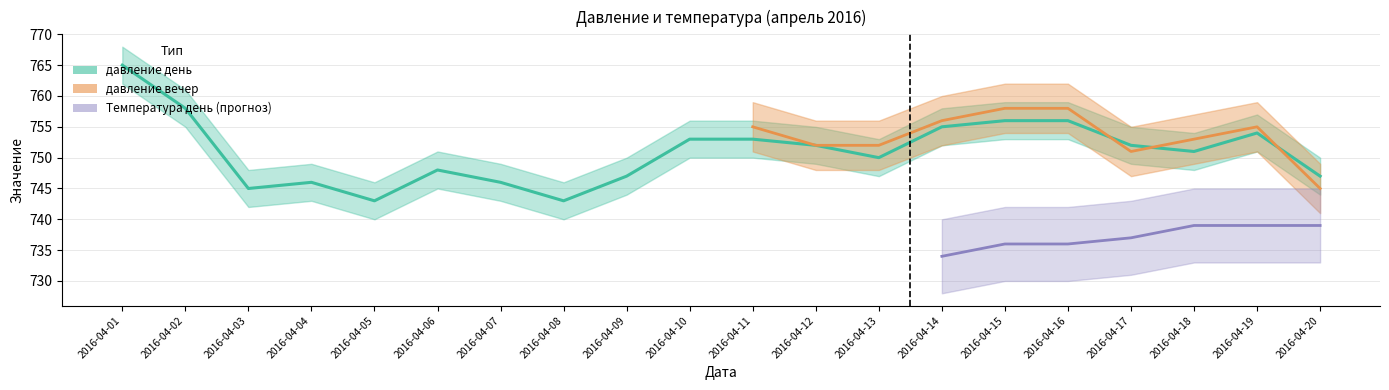

What is the value of the давление вечер point at the 17th from the left?

751